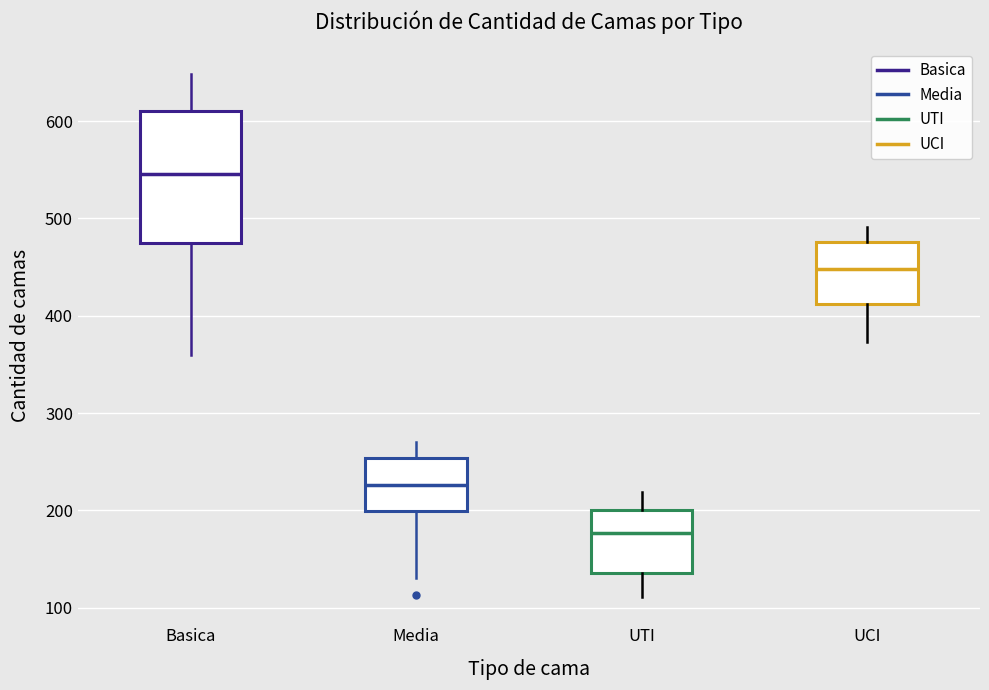

Where does the upper whisker of the box for Basica end on the y-axis? The values are not printed on the chart, so give them approximately, as read against the axis.

650